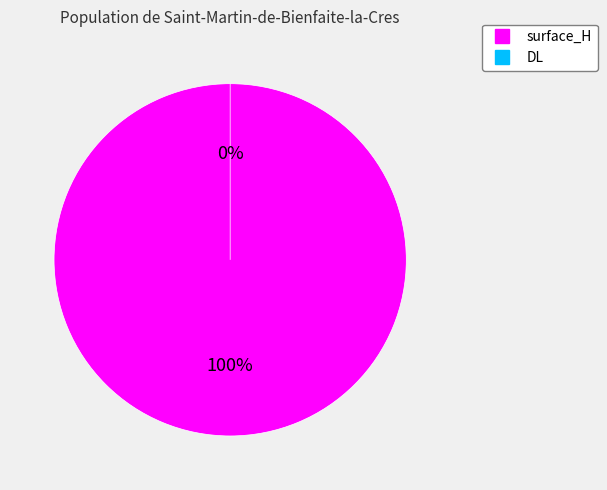

Combined, do surface_H and DL account for over 50%?

Yes